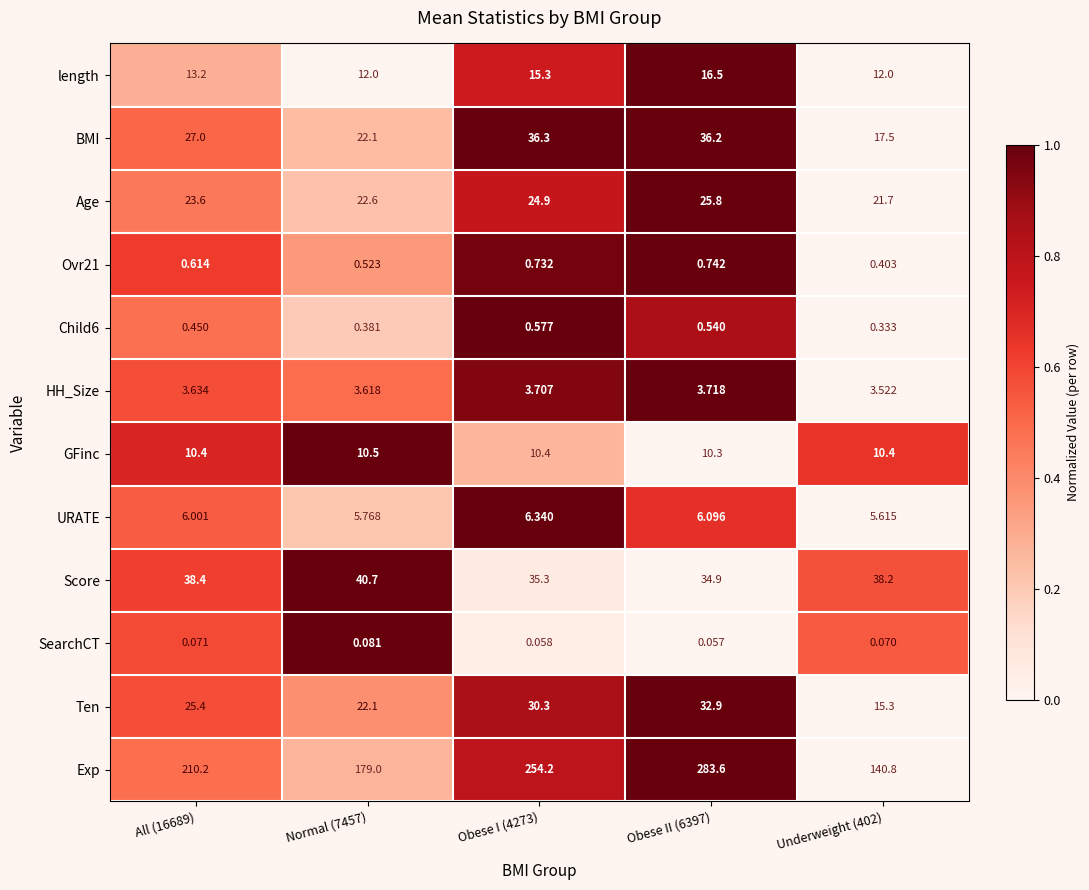

Which series changed the most between Obese II (6397) and Underweight (402)?

Exp